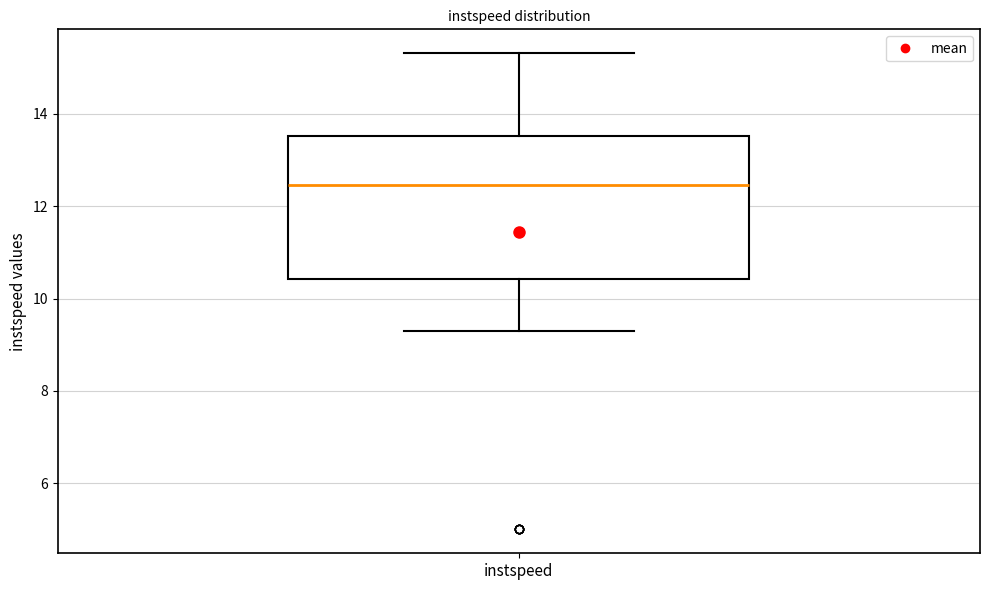

Transcribe this box plot: give where the median line is, the range the box spans, and where the two whiskers end, as read against the y-axis. The values are not printed on the chart, so give them approximately, as read against the axis.

median 12.4, box 10.4 to 13.6, whiskers 9.4 to 15.4